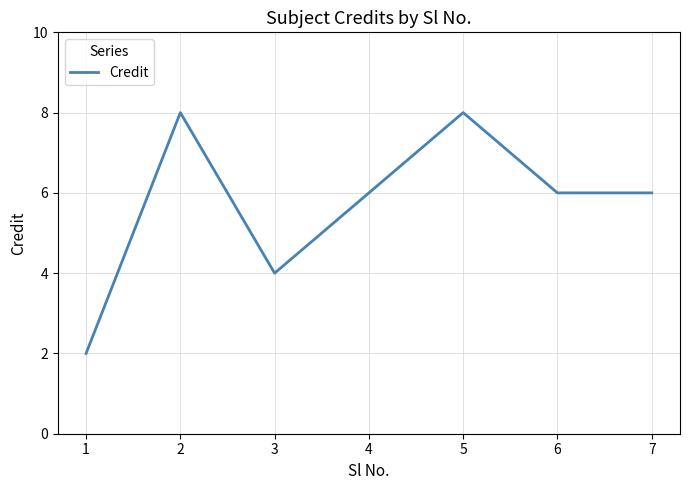

How many categories are shown in the chart?

7